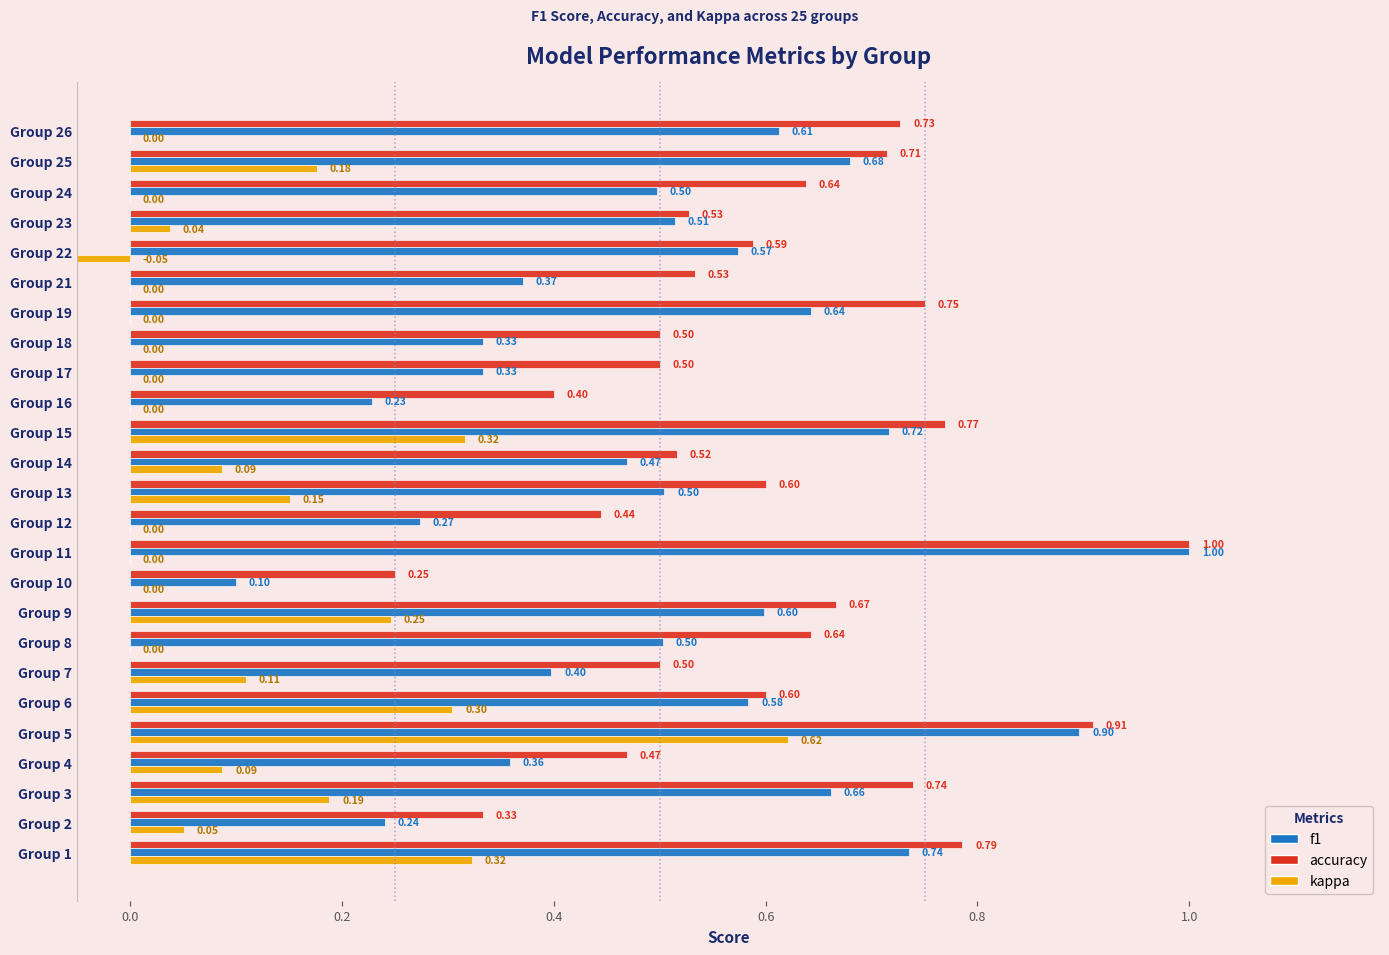

Which series changed the most between Group 5 and Group 14?

kappa